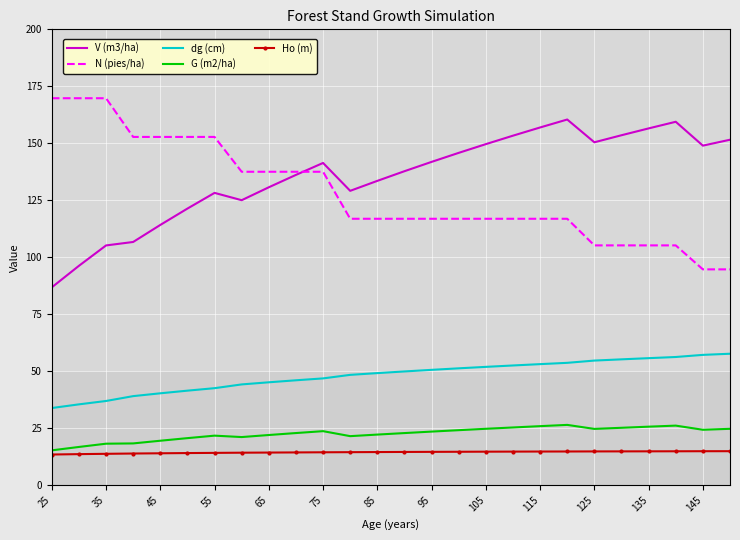

What is the lowest value of the N (pies/ha) series?

94.7